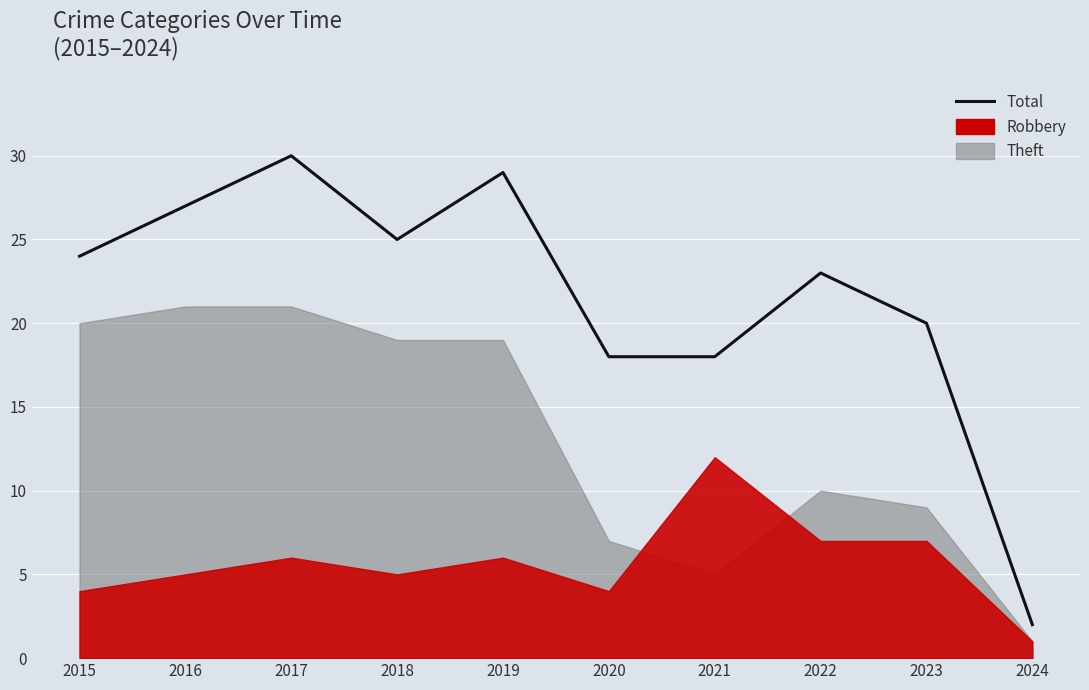

Reading left to right, extract all data points from this chart.

2015=24	2016=27	2017=30	2018=25	2019=29	2020=18	2021=18	2022=23	2023=20	2024=2